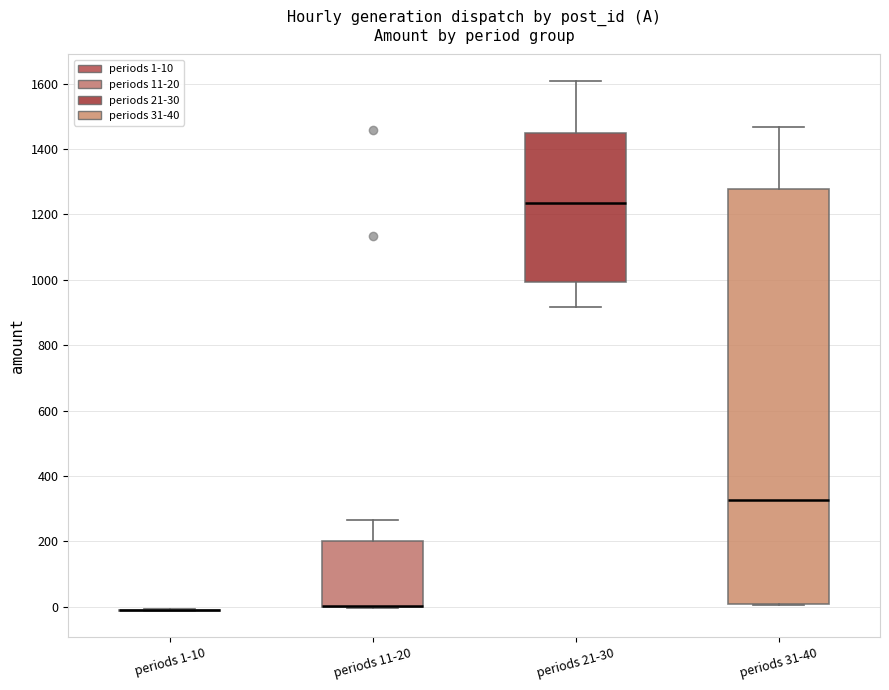

Reading left to right, transcribe this box plot: for each box, give where its median line is, the range the box spans, and where its two whiskers end, as read against the y-axis. The values are not printed on the chart, so give them approximately, as read against the axis.

periods 1-10: box collapsed to a line at -20, whiskers -20 to 0
periods 11-20: median 0 (drawn on the box's lower edge), box 0 to 200, whiskers 0 to 260
periods 21-30: median 1240, box 1000 to 1460, whiskers 920 to 1600
periods 31-40: median 320, box 0 to 1280, whiskers 0 to 1460